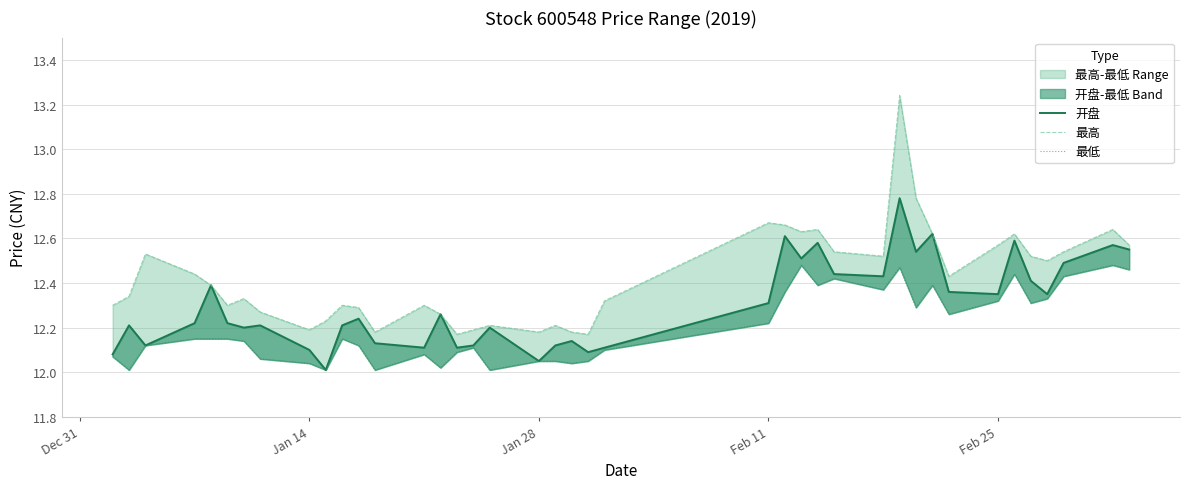

What is the sum of all 最高 values?

497.0